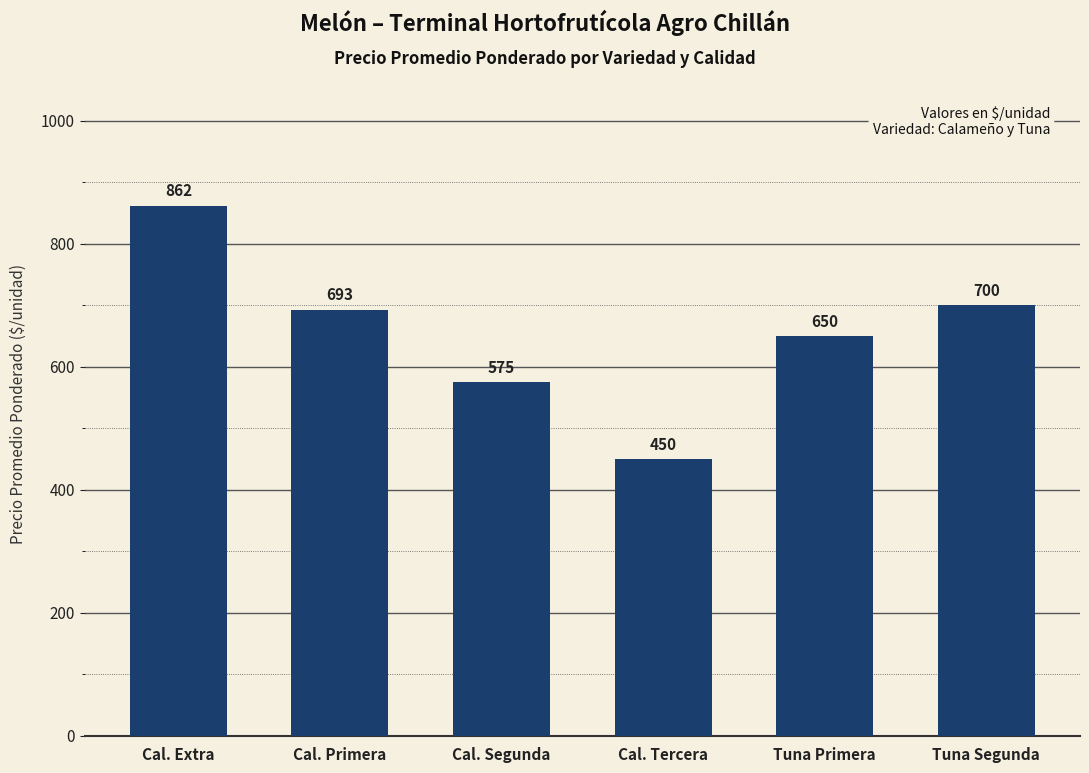

At which label does the data first exceed 693?

Cal. Extra